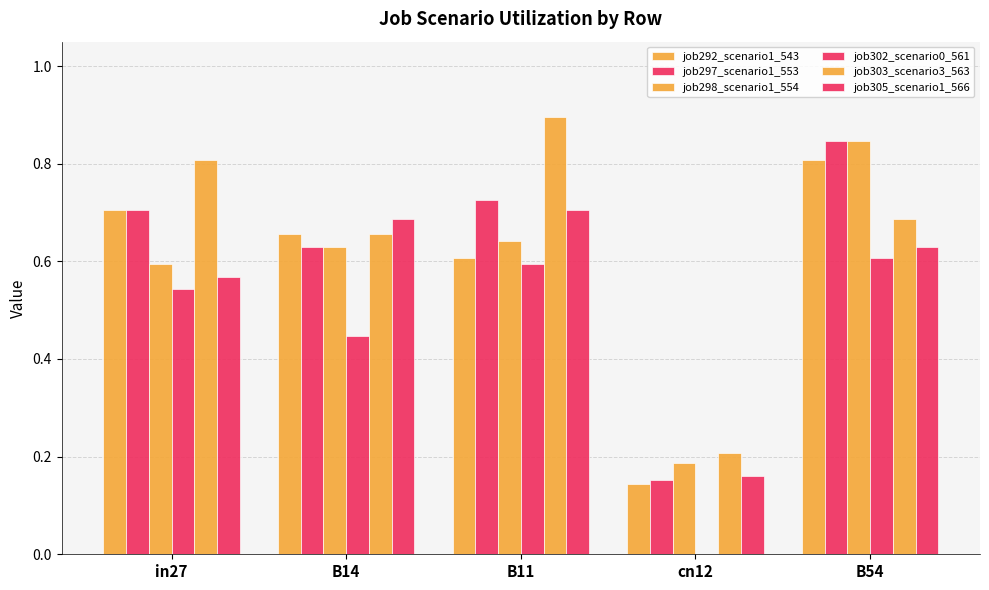

List the series in order of their peak value, highest first.

job303_scenario3_563, job297_scenario1_553, job298_scenario1_554, job292_scenario1_543, job305_scenario1_566, job302_scenario0_561